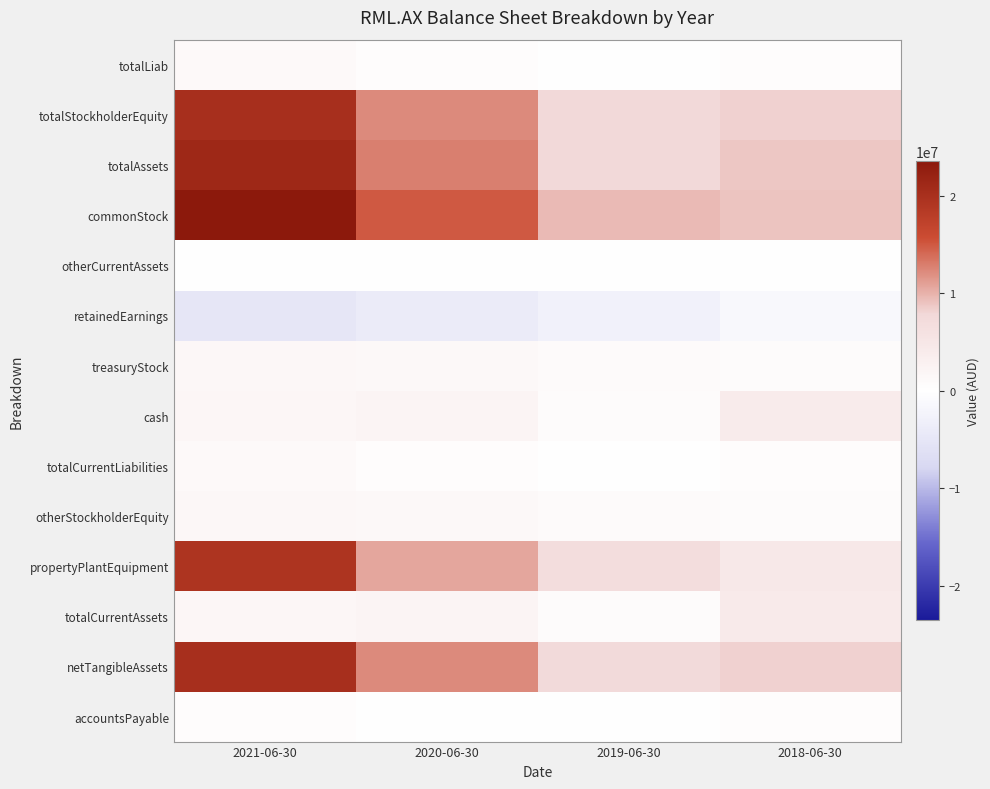

At 2018-06-30, list the series in order from smallest to largest.

retainedEarnings, otherCurrentAssets, accountsPayable, totalLiab, totalCurrentLiabilities, treasuryStock, otherStockholderEquity, cash, totalCurrentAssets, propertyPlantEquipment, netTangibleAssets, totalStockholderEquity, totalAssets, commonStock